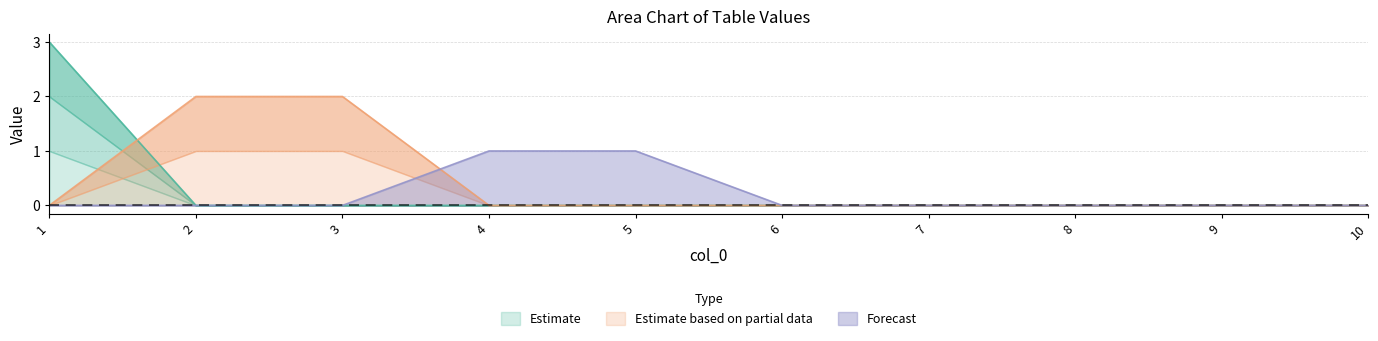

At how many categories does at least one series exceed 2?

1